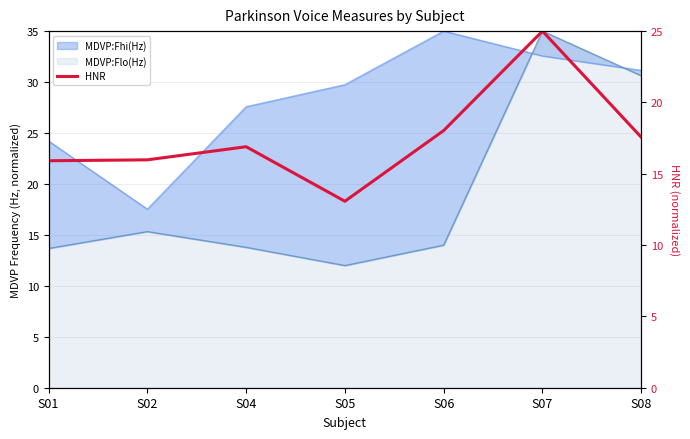

What is the value of the 5th point from the left?

18.0